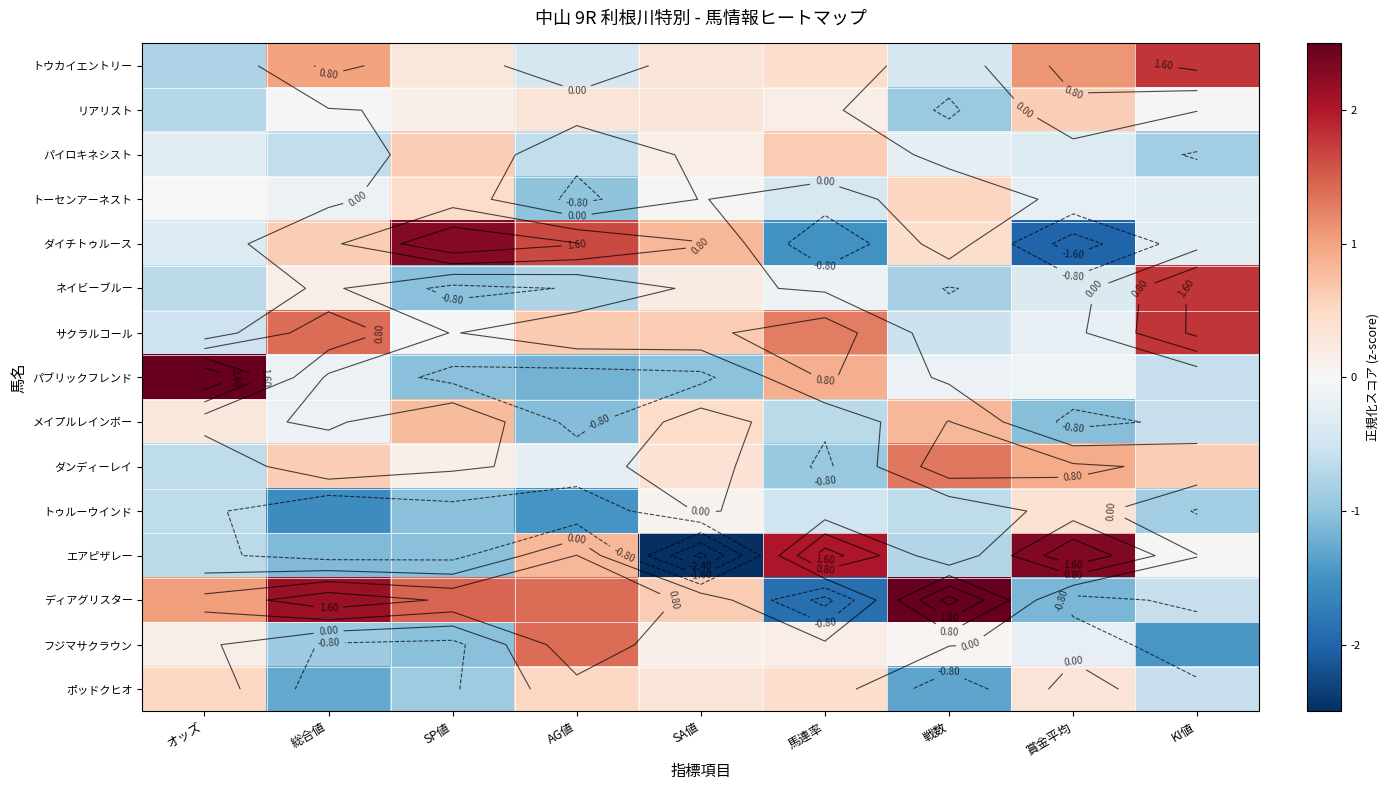

How many values in ダイチトゥルース are below zero?

4